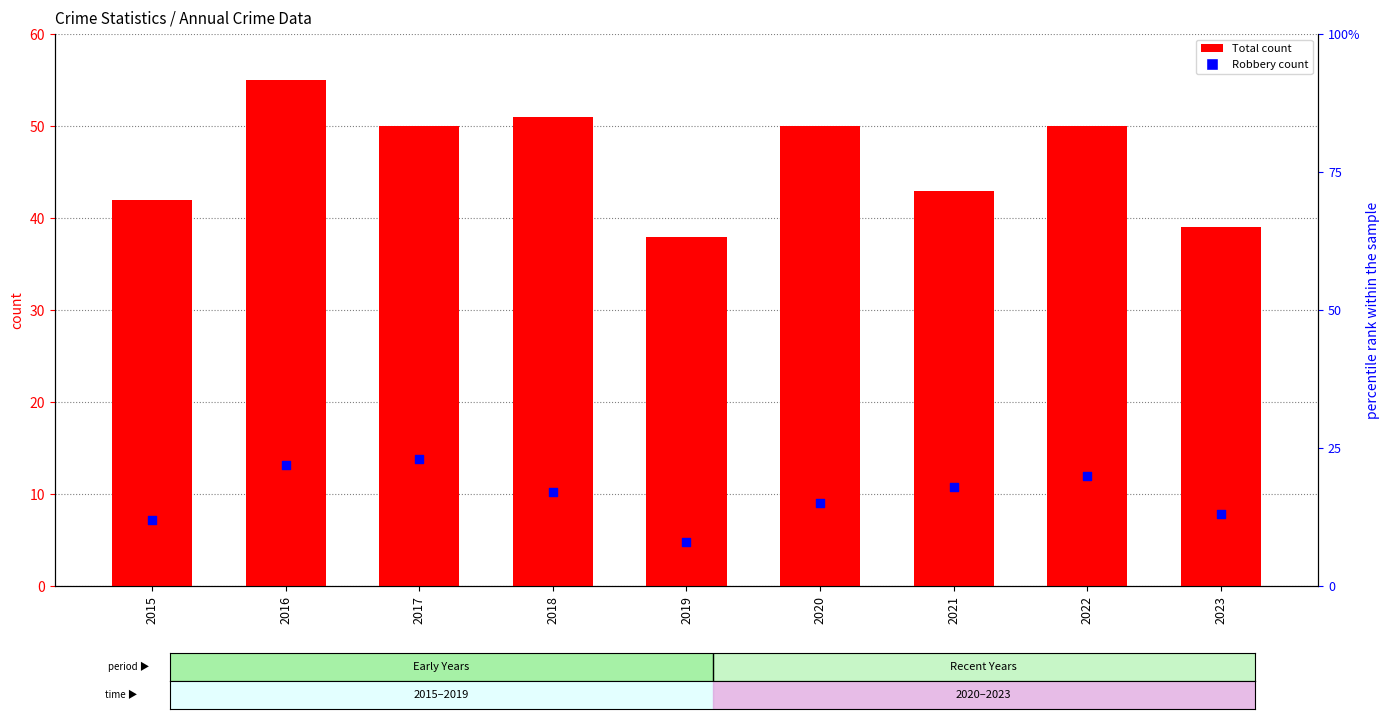

Which series contains the lowest Y value?

Robbery